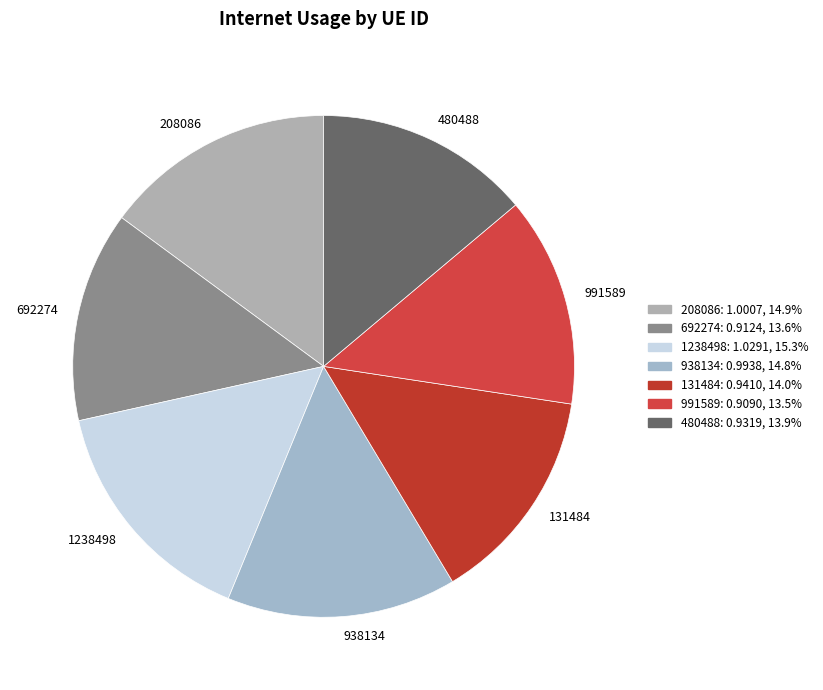

Is the sum of 938134 and 208086 greater than half?

No